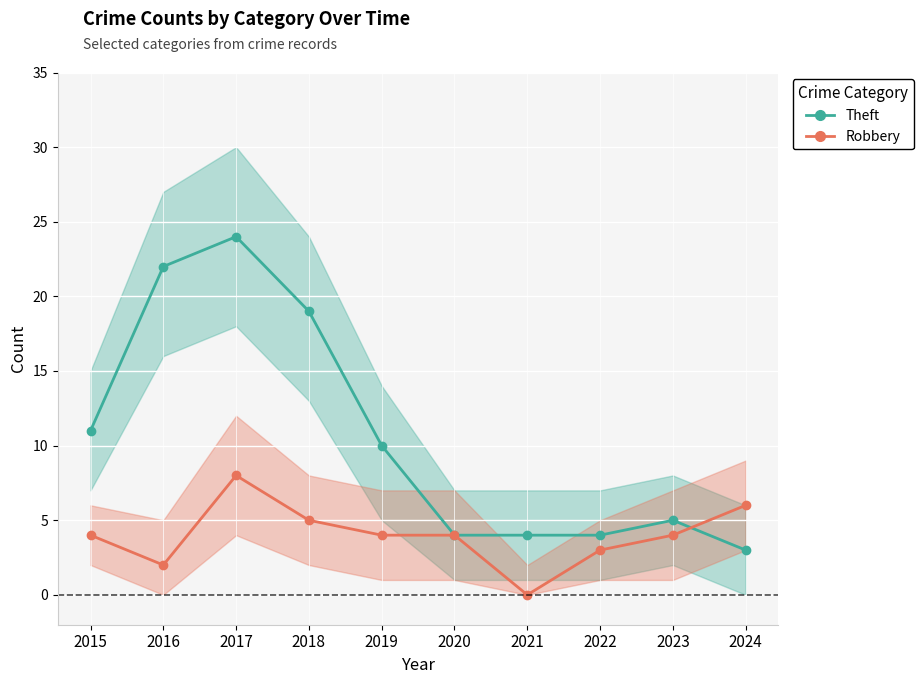

List the labels in order of Theft value, largest first.

2017, 2016, 2018, 2015, 2019, 2023, 2020, 2021, 2022, 2024